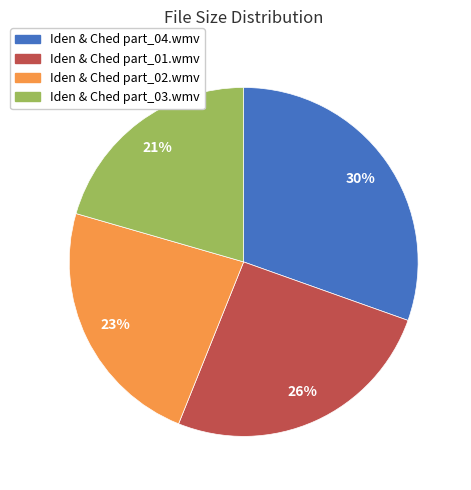

To the nearest percent, what is the combined percentage of Iden & Ched part_04.wmv and Iden & Ched part_03.wmv?

51%